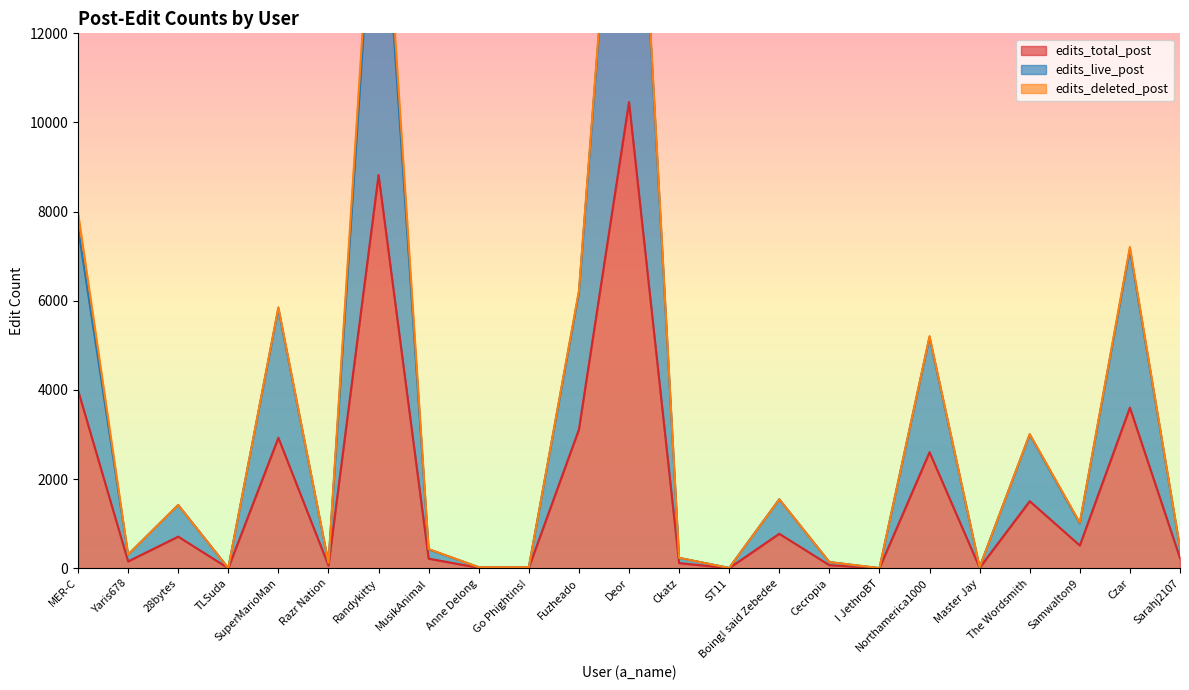

What is the total value across all series at Fuzheado?

9295